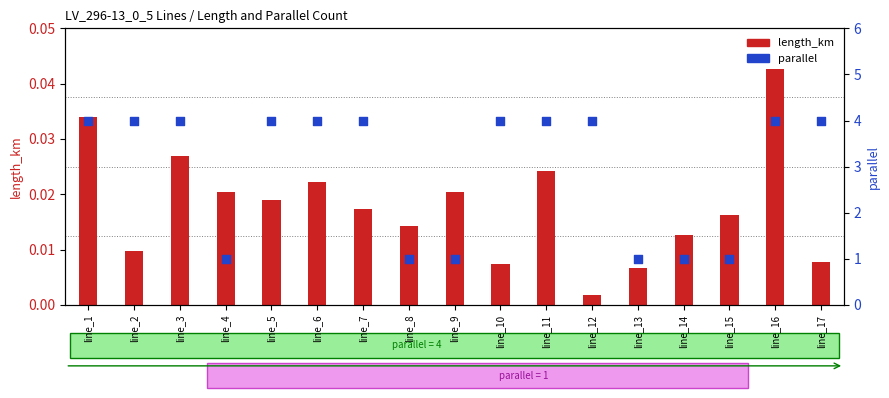

What is the total value across all series at line_4?

1.0